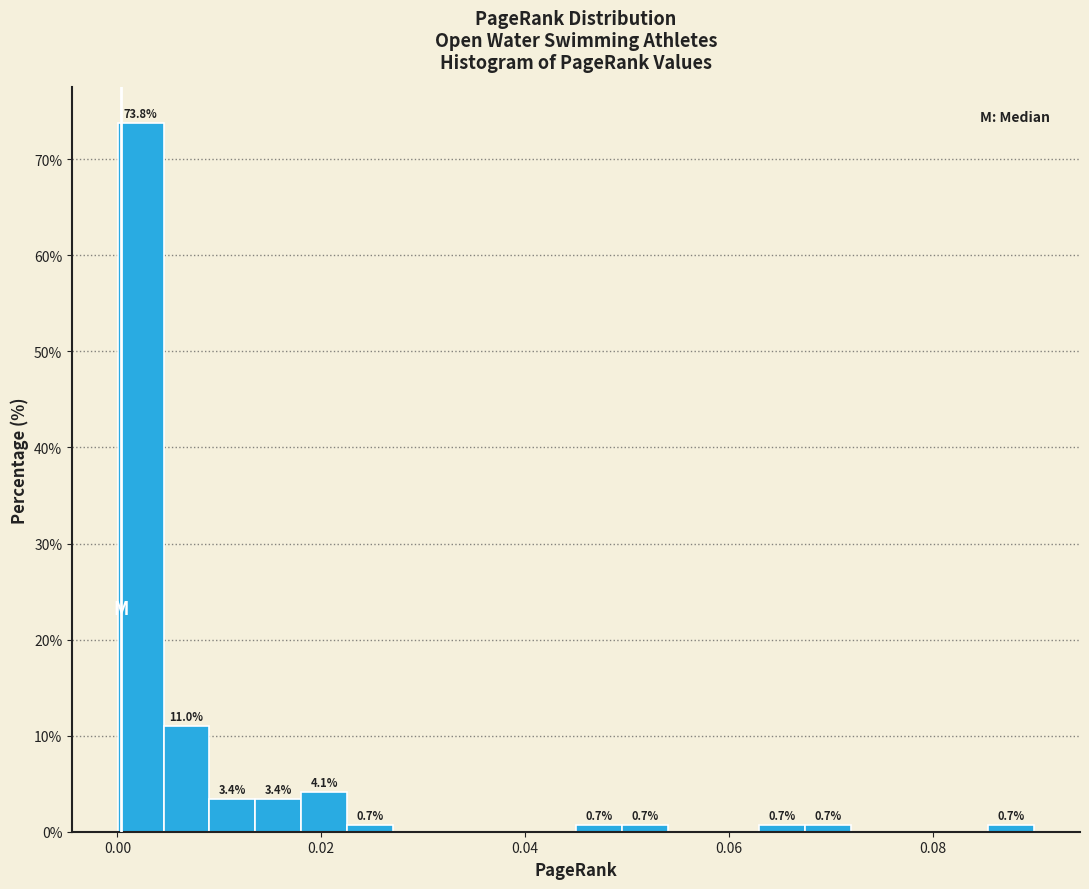

Around what value on the x-axis is the tallest bar? Give the approximate position of its centre, as read against the axis.

0.002